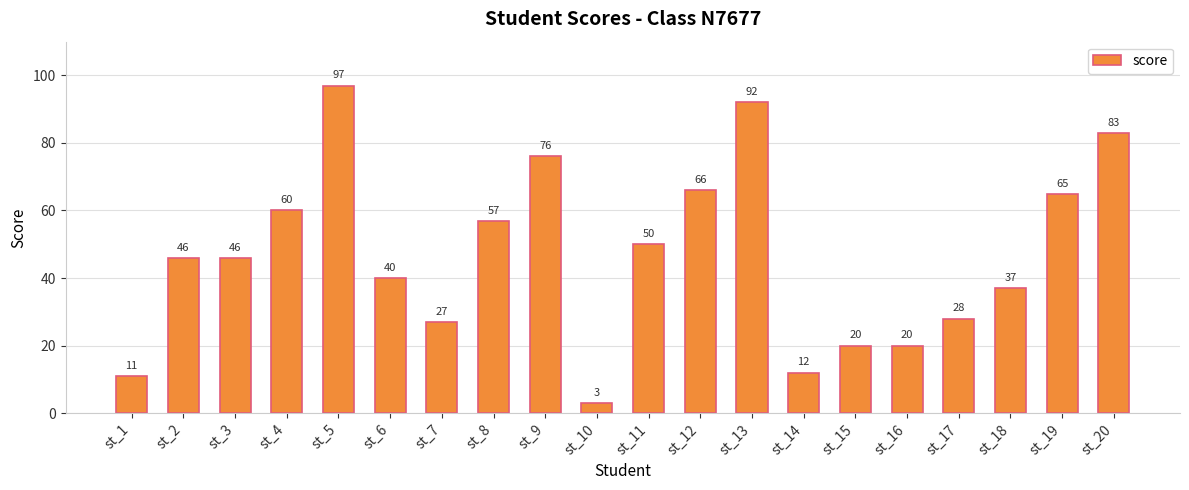

What is the sum of the values at st_12 and st_11?

116